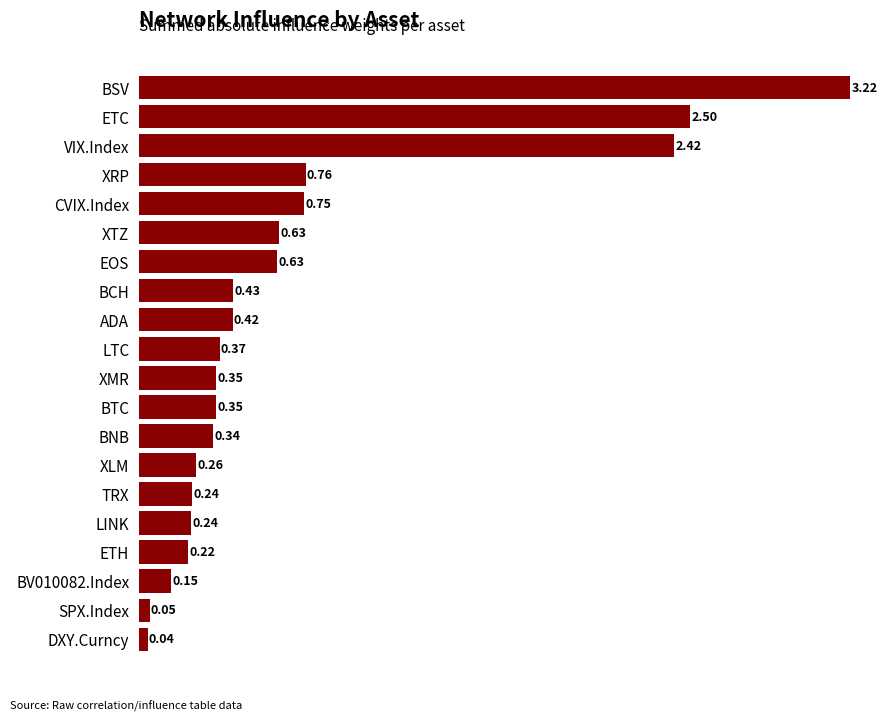

What is the sum of the values at DXY.Curncy and BCH?

0.5